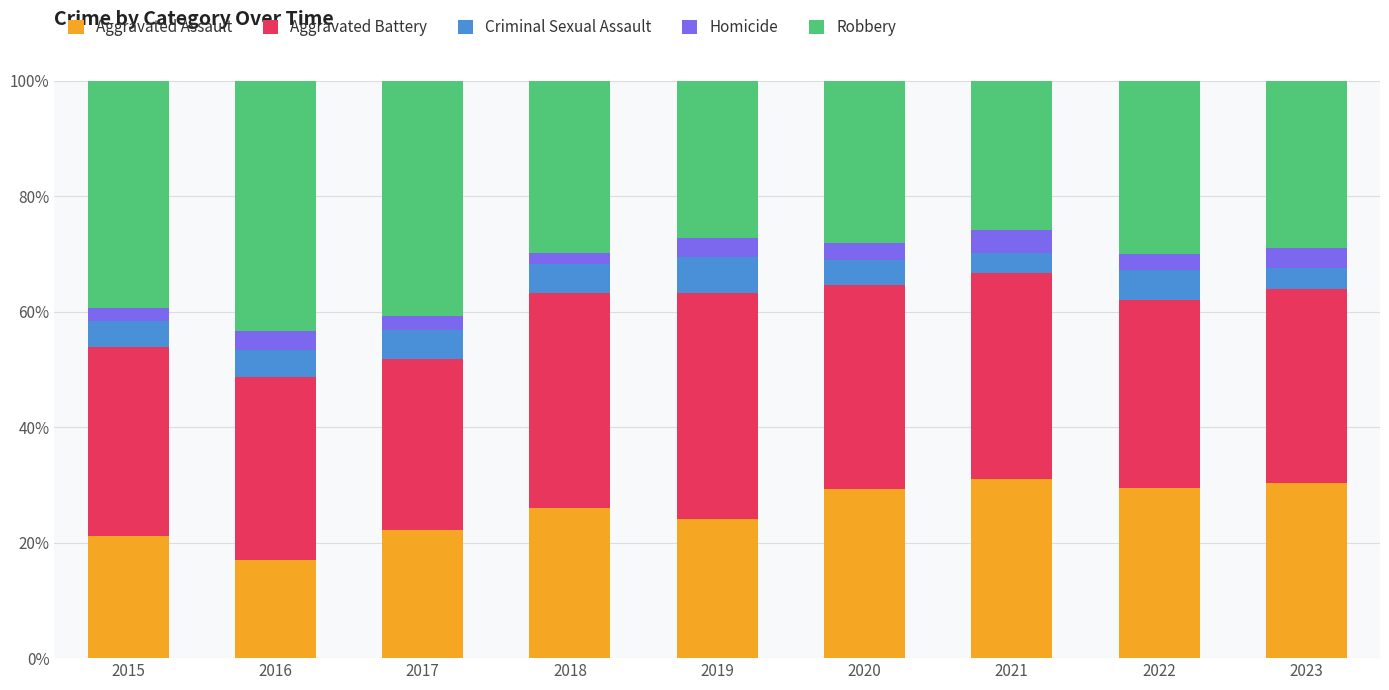

The value of Aggravated Assault at 2022 is 29.5. True or false?

True